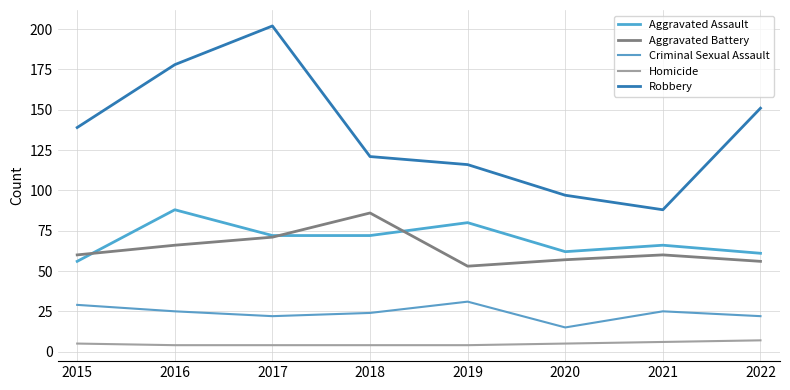

What is the smallest value displayed?

4